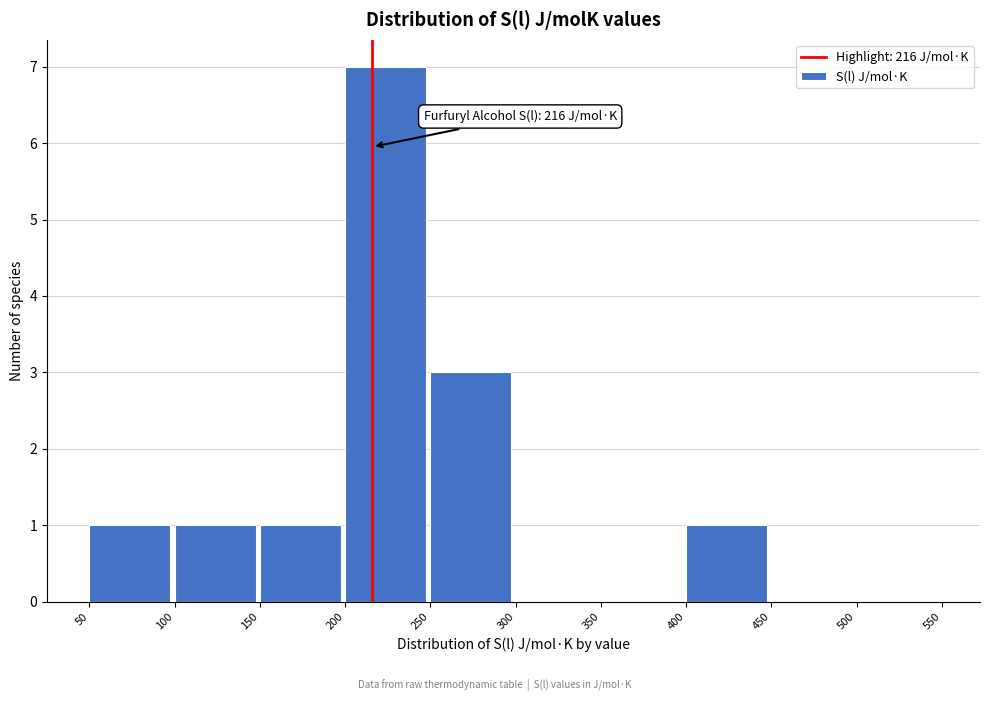

Which range on the x-axis has the tallest bar?

200 to 250